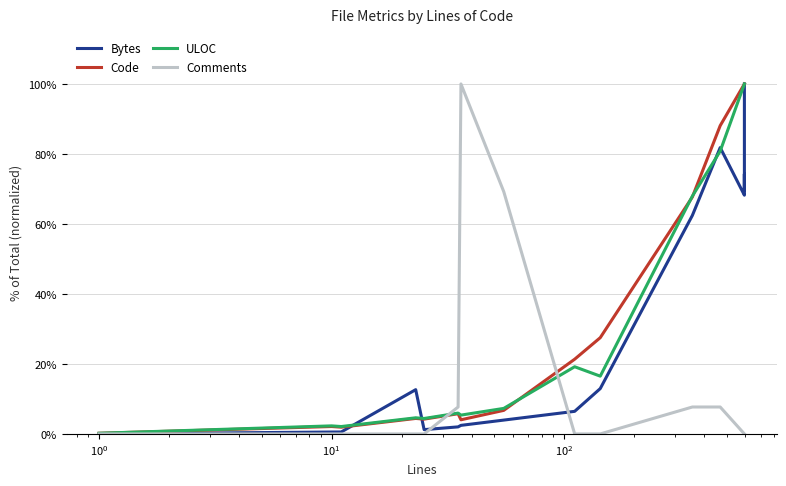

What is the greatest value displayed?

100.0